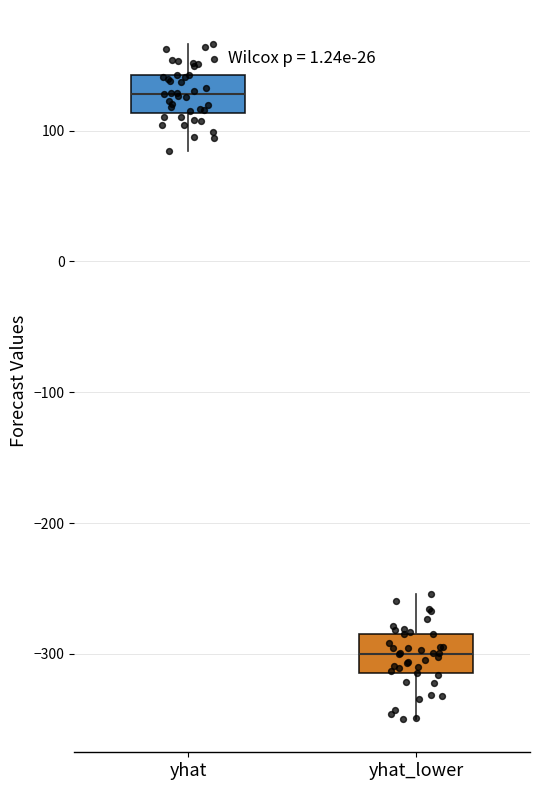

Reading left to right, read every box against the y-axis: the position of its median line, the range the box covers, and the ends of its whiskers. The values are not printed on the chart, so give them approximately, as read against the axis.

yhat: median 130, box 110 to 140, whiskers 80 to 170
yhat_lower: median -300, box -310 to -280, whiskers -350 to -250